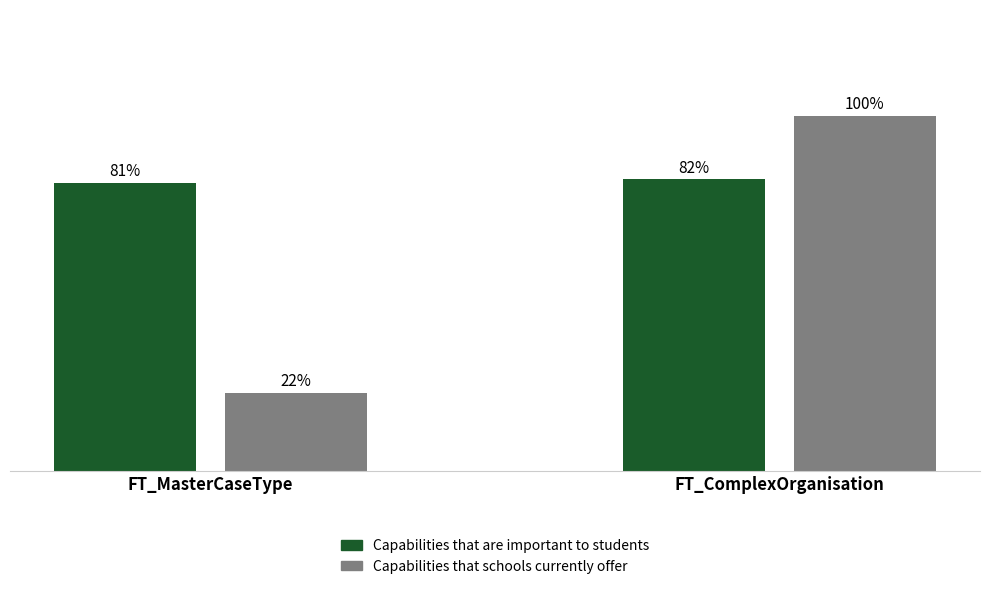

Is the value of Capabilities that schools currently offer at FT_MasterCaseType greater than the value of Capabilities that are important to students at FT_ComplexOrganisation?

No